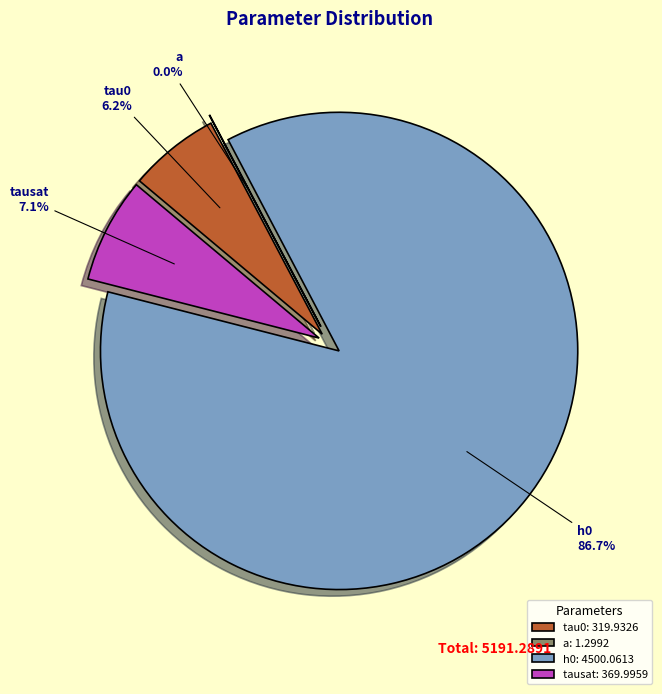

Count the number of slices in the pie.

4